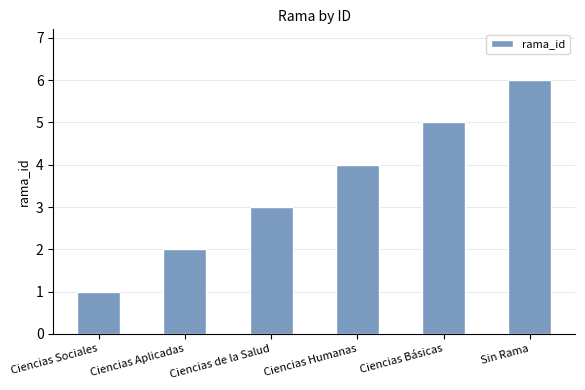

What is the difference between the maximum and second lowest values?

4